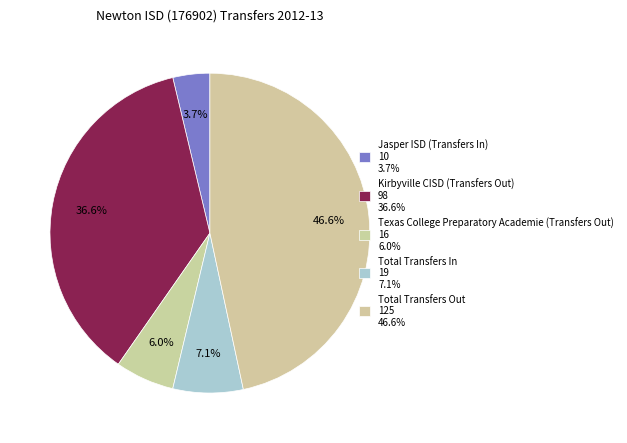

What is the ratio of the value at Kirbyville CISD (Transfers Out) to the value at Total Transfers Out?

0.8